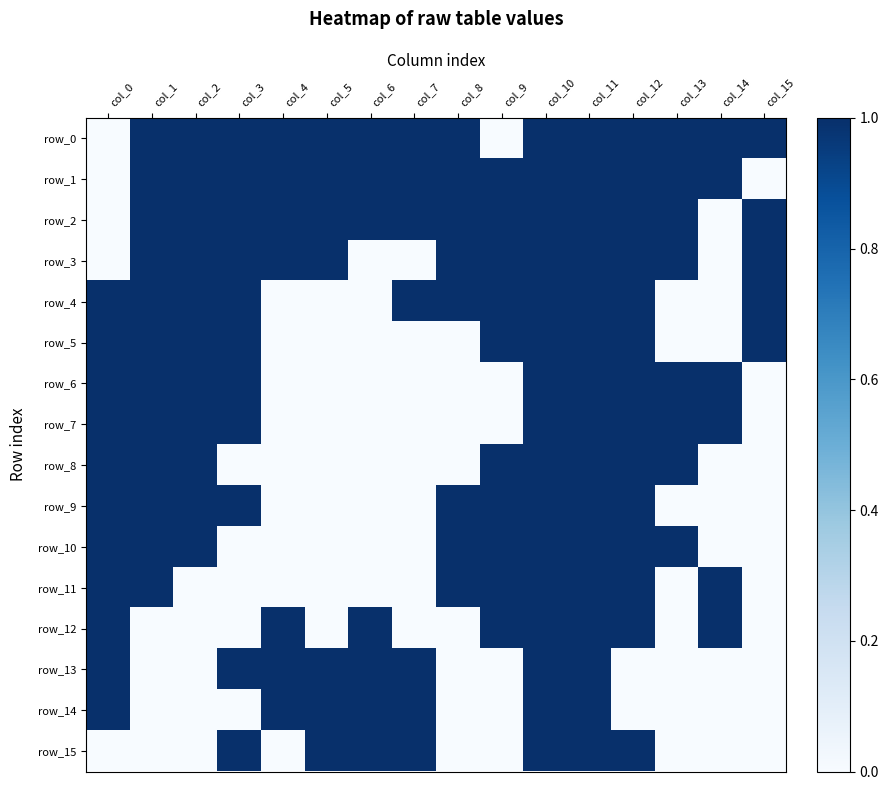

Reading right to left, what are all the values shown in this chart?

row_0: 1	1	1	1	1	1	0	1	1	1	1	1	1	1	1	0
row_1: 0	1	1	1	1	1	1	1	1	1	1	1	1	1	1	0
row_2: 1	0	1	1	1	1	1	1	1	1	1	1	1	1	1	0
row_3: 1	0	1	1	1	1	1	1	0	0	1	1	1	1	1	0
row_4: 1	0	0	1	1	1	1	1	1	0	0	0	1	1	1	1
row_5: 1	0	0	1	1	1	1	0	0	0	0	0	1	1	1	1
row_6: 0	1	1	1	1	1	0	0	0	0	0	0	1	1	1	1
row_7: 0	1	1	1	1	1	0	0	0	0	0	0	1	1	1	1
row_8: 0	0	1	1	1	1	1	0	0	0	0	0	0	1	1	1
row_9: 0	0	0	1	1	1	1	1	0	0	0	0	1	1	1	1
row_10: 0	0	1	1	1	1	1	1	0	0	0	0	0	1	1	1
row_11: 0	1	0	1	1	1	1	1	0	0	0	0	0	0	1	1
row_12: 0	1	0	1	1	1	1	0	0	1	0	1	0	0	0	1
row_13: 0	0	0	0	1	1	0	0	1	1	1	1	1	0	0	1
row_14: 0	0	0	0	1	1	0	0	1	1	1	1	0	0	0	1
row_15: 0	0	0	1	1	1	0	0	1	1	1	0	1	0	0	0